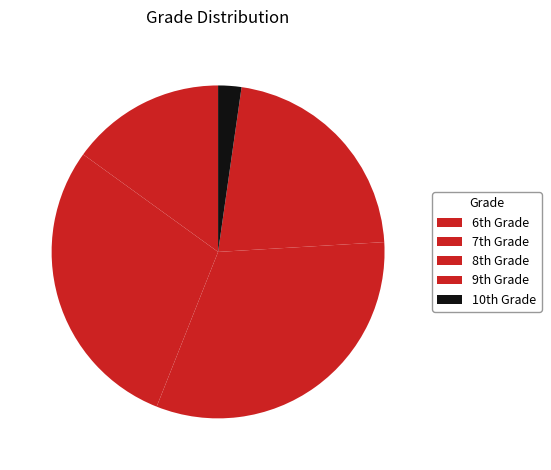

Count the number of slices in the pie.

5